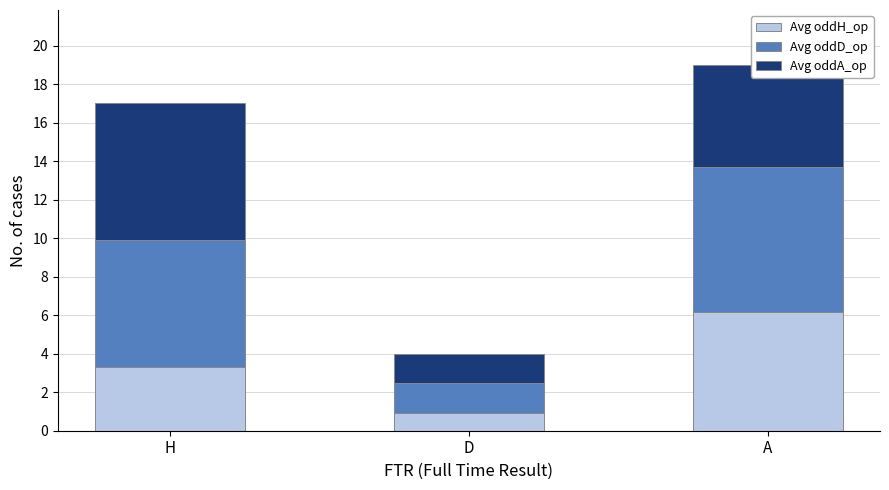

The value of Avg oddH_op at D is 0.9. True or false?

True